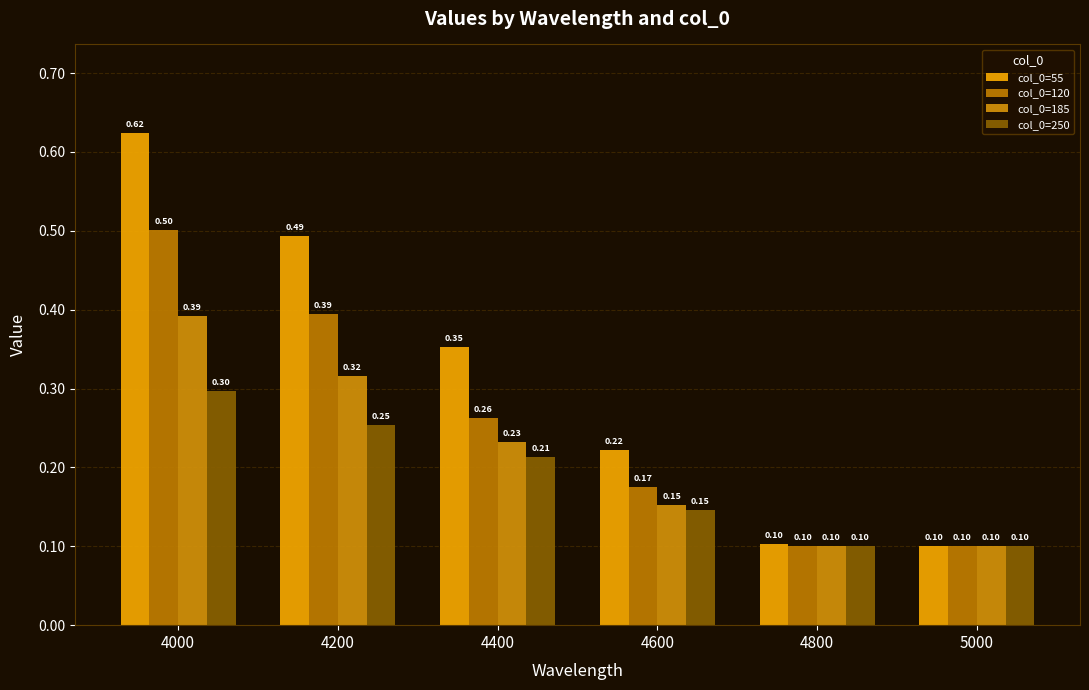

Reading right to left, what are all the values shown in this chart?

col_0=55: 0.1	0.1	0.2	0.4	0.5	0.6
col_0=120: 0.1	0.1	0.2	0.3	0.4	0.5
col_0=185: 0.1	0.1	0.2	0.2	0.3	0.4
col_0=250: 0.1	0.1	0.1	0.2	0.3	0.3